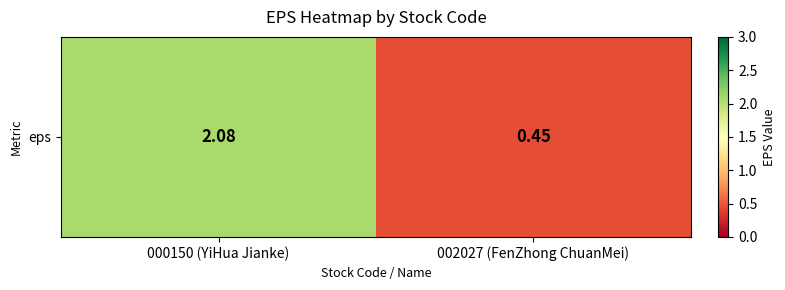

Is it true that the value at 002027 (FenZhong ChuanMei) is 0.5?

True